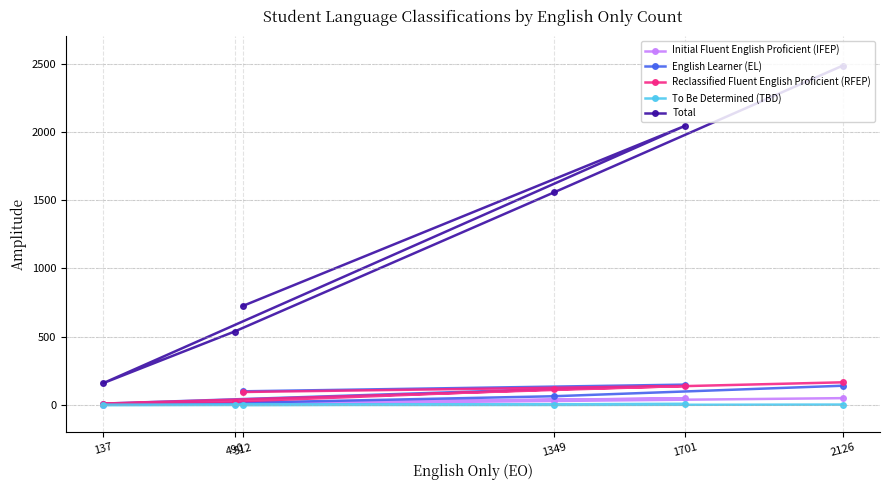

True or false: Reclassified Fluent English Proficient (RFEP) has a value of 10 at 137.

True